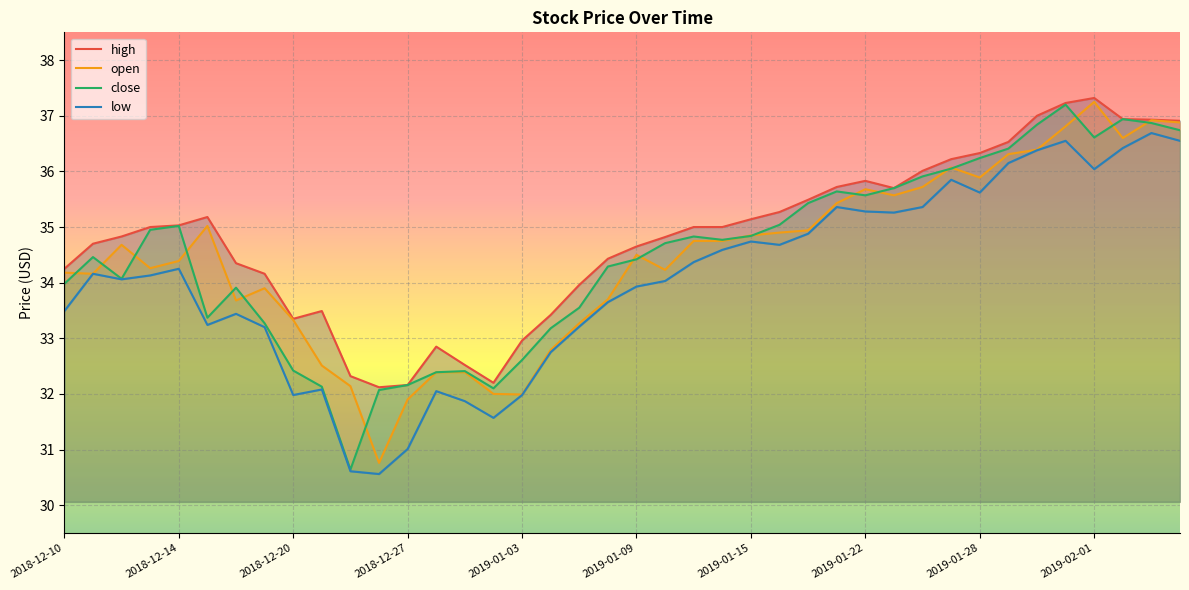

At how many categories does at least one series exceed 32?

40